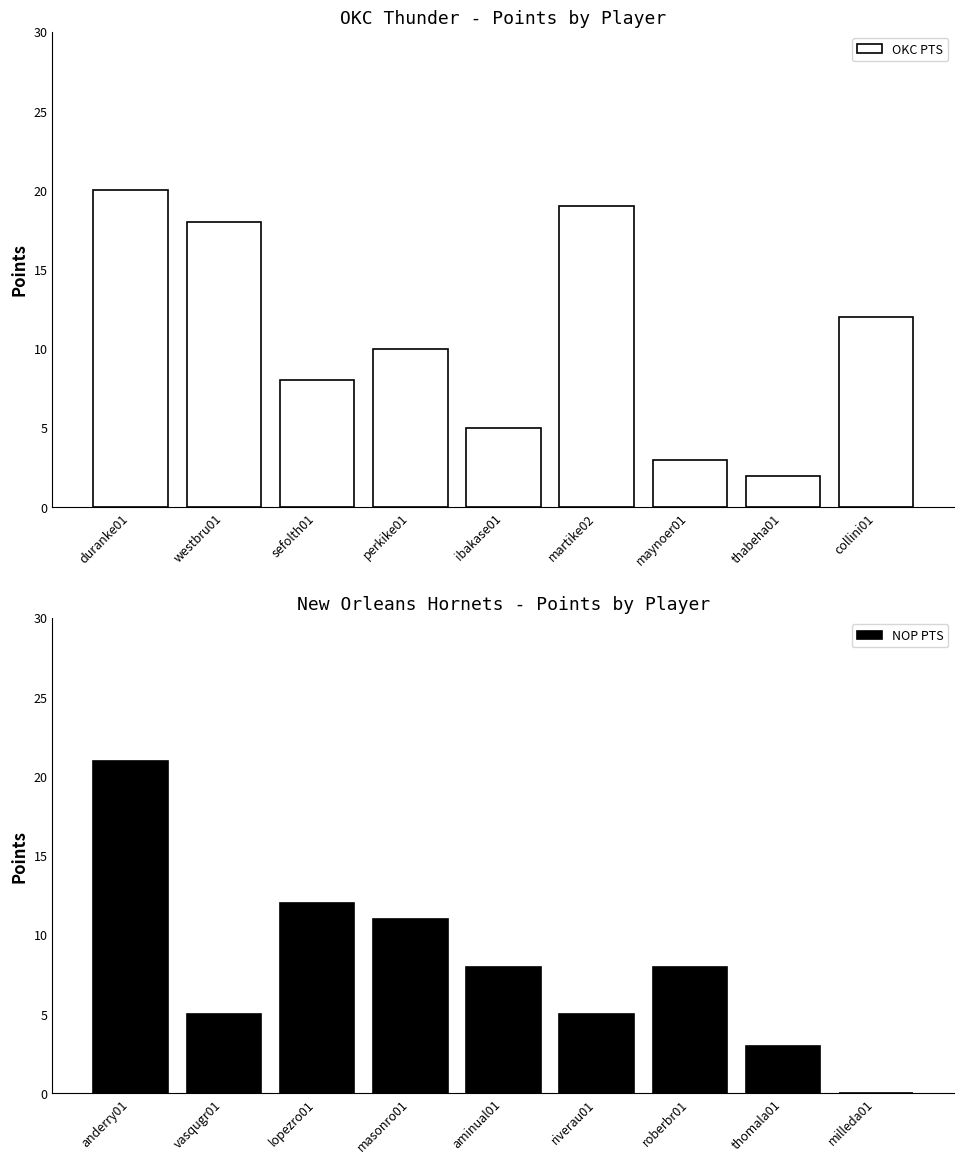

What is the difference between the NOP PTS values at thomala01 and anderry01?

18